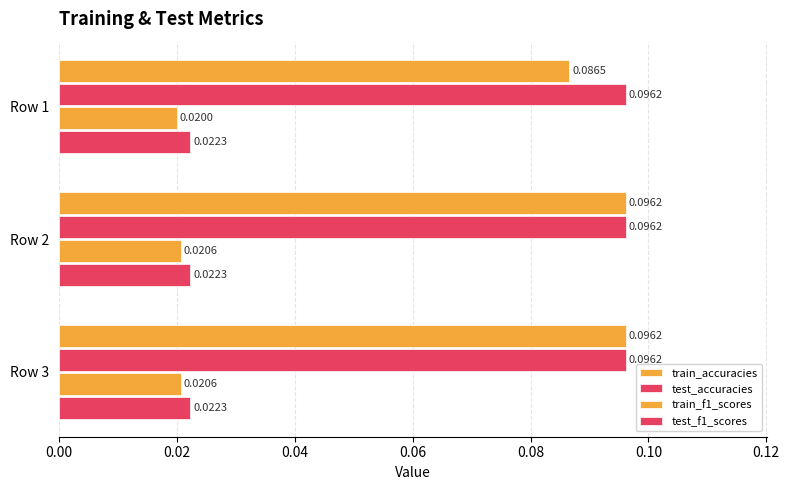

How many train_f1_scores values are between 0 and 1?

3